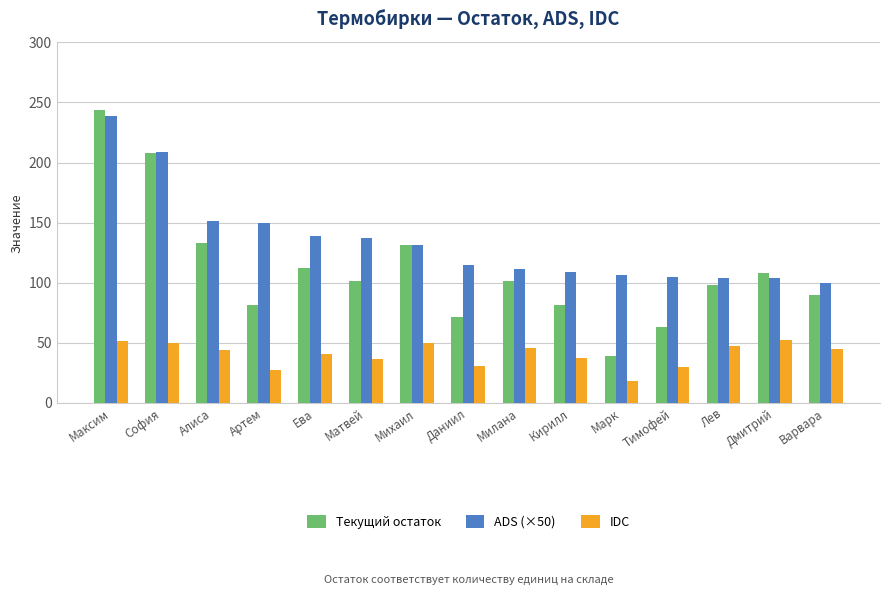

Is it true that IDC equals 63.7 at Алиса?

False